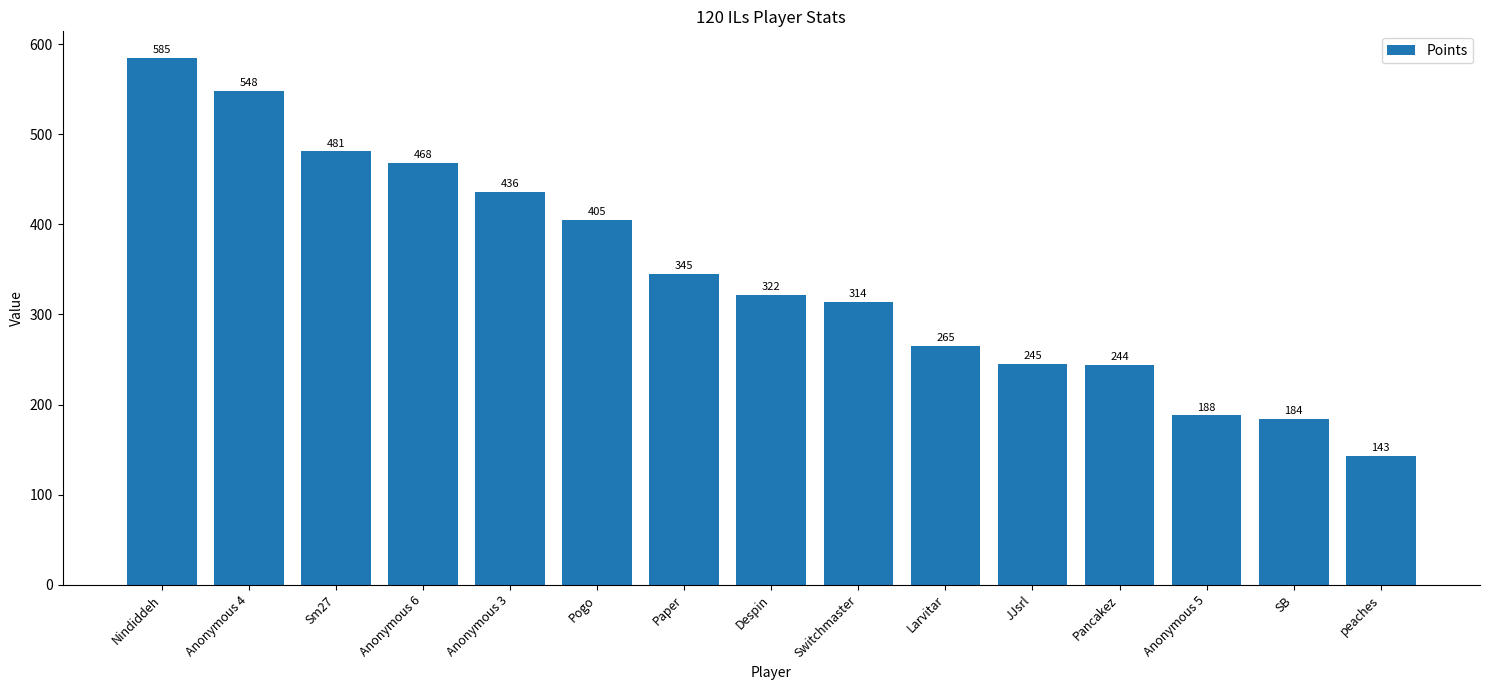

What is the average value?

345